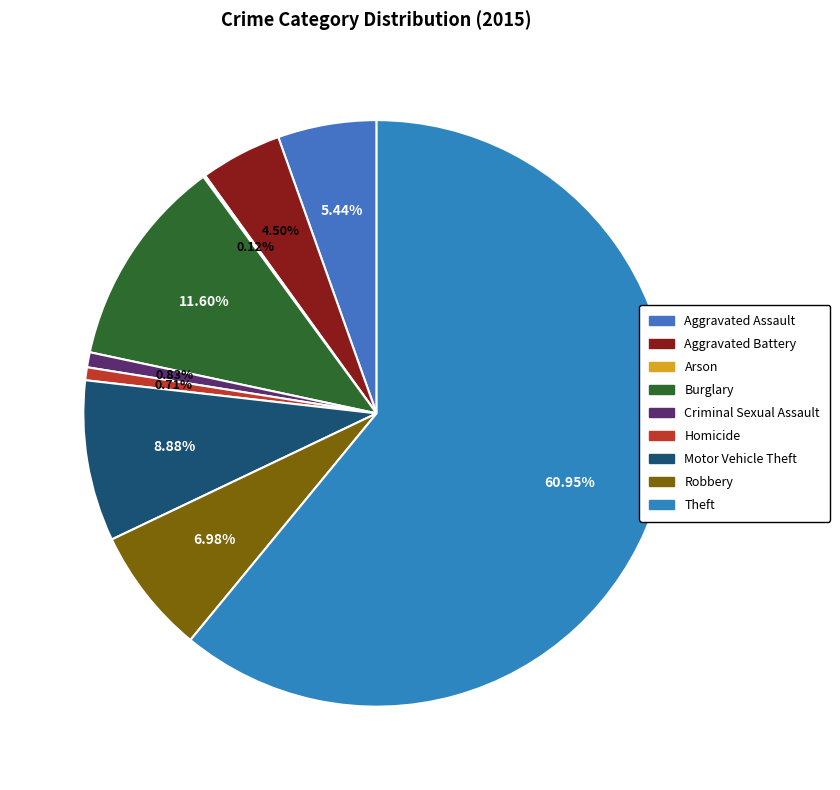

Rank the categories by value from lowest to highest.

Arson, Homicide, Criminal Sexual Assault, Aggravated Battery, Aggravated Assault, Robbery, Motor Vehicle Theft, Burglary, Theft